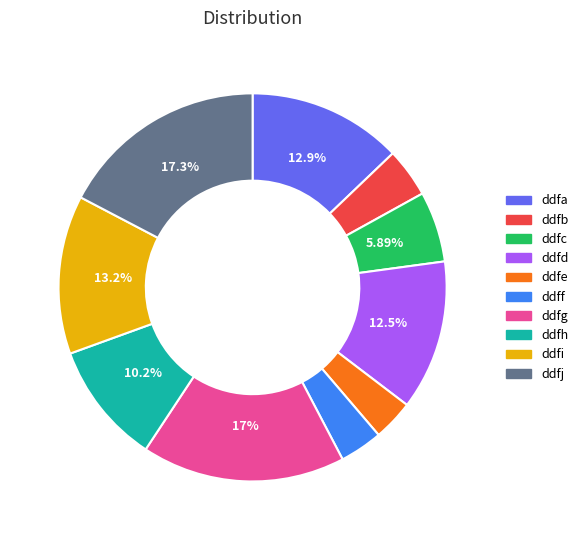

True or false: ddfc accounts for 6% of the total.

True